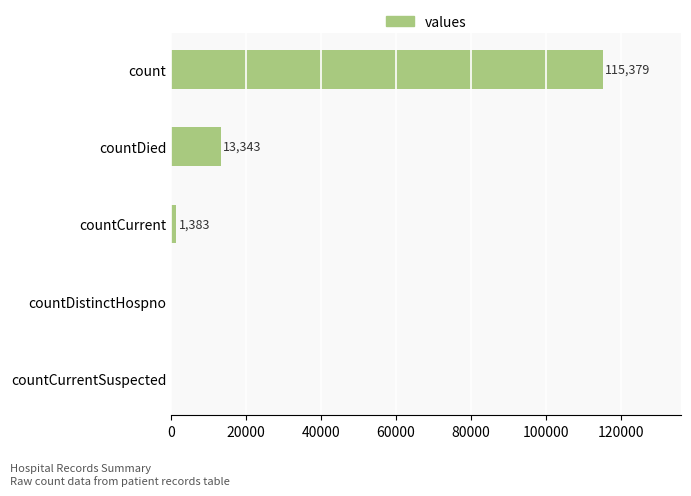

At which category does the chart reach its peak across all series?

count